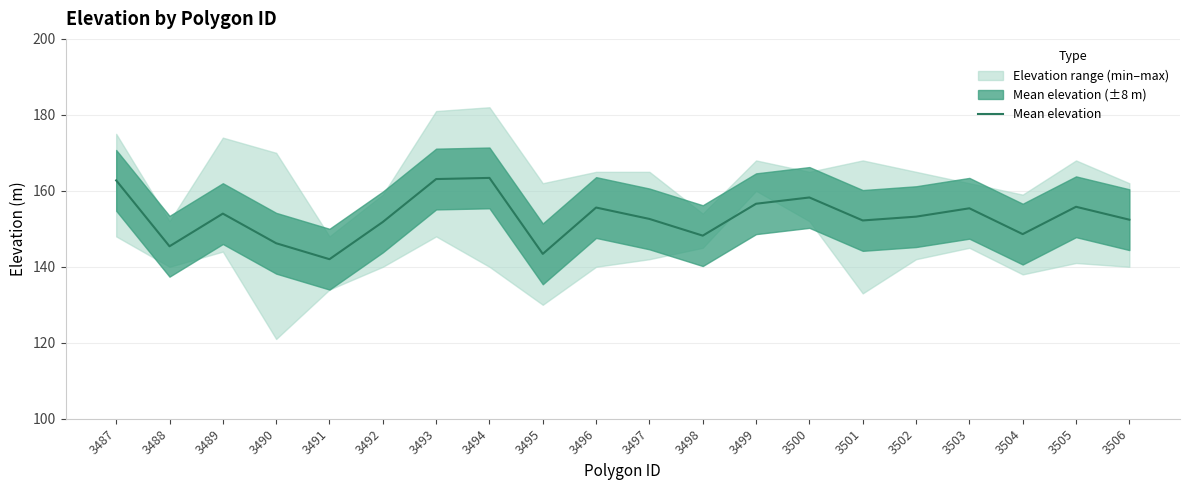

How many values exceed 153?

10